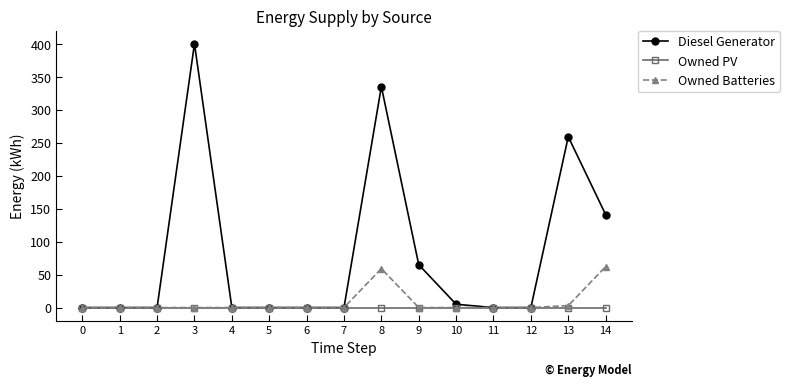

Which series has the largest total across all categories?

Diesel Generator